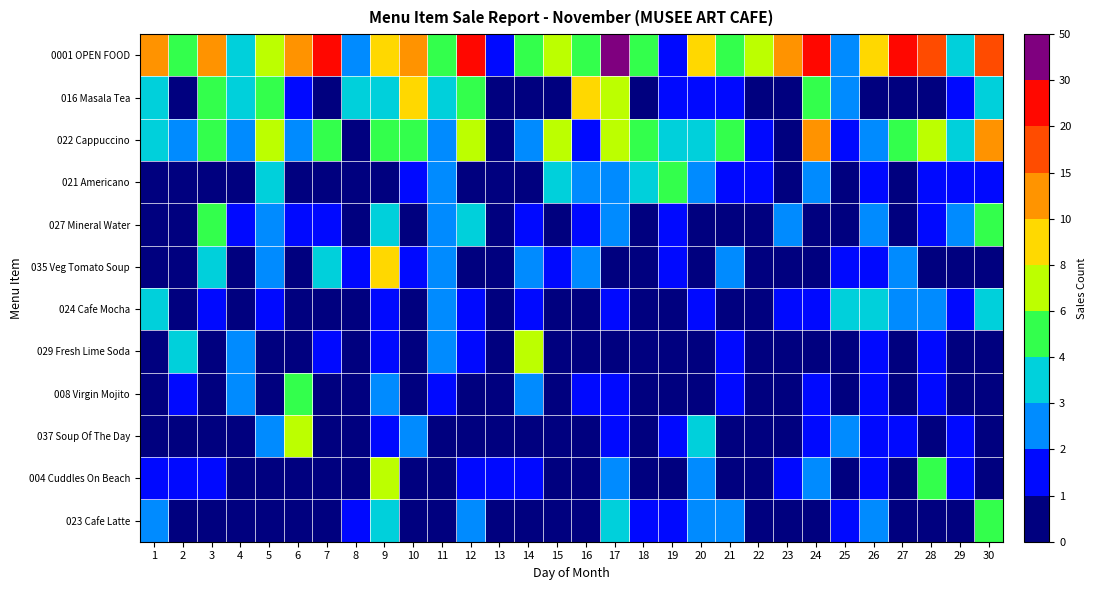

Which series has the widest spread of values?

0001 OPEN FOOD